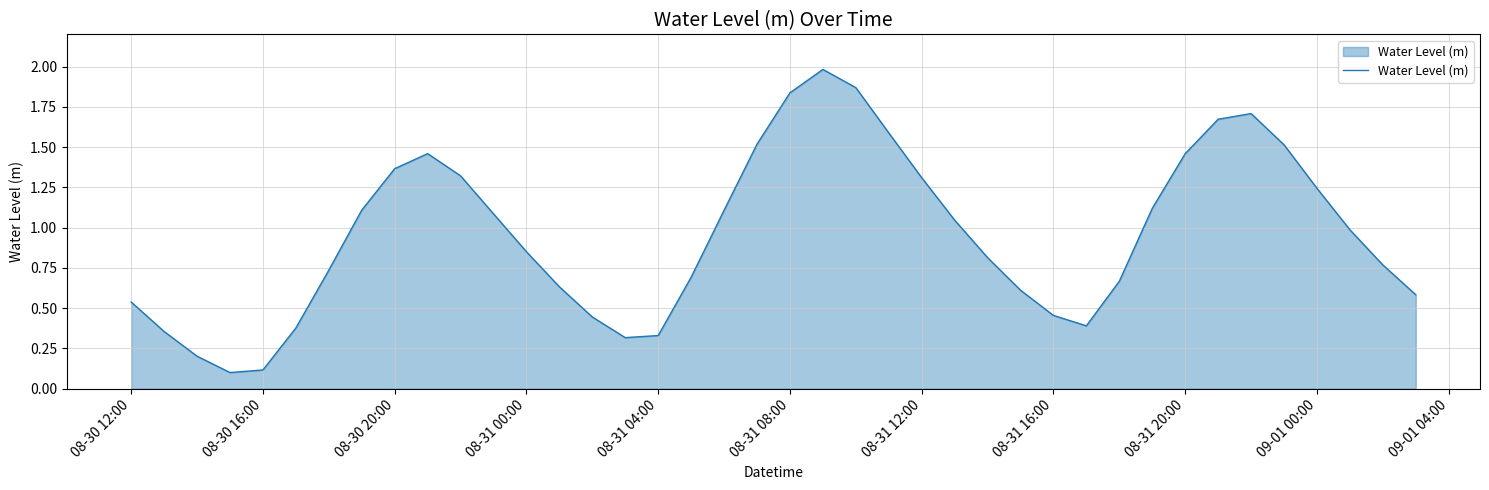

Does the chart display data point markers on the line(s)?

No